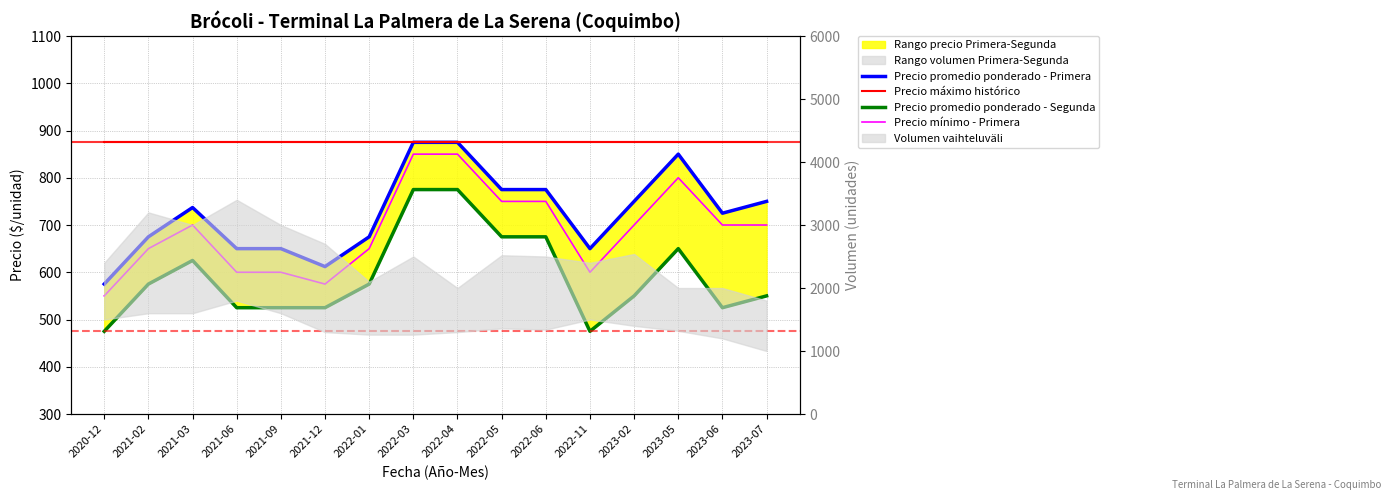

At how many categories does at least one series exceed 690?

16